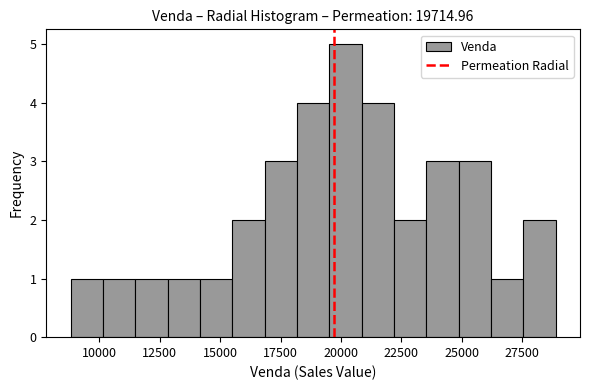

Read against the x-axis, roughly where is the centre of the tallest bar?

20000